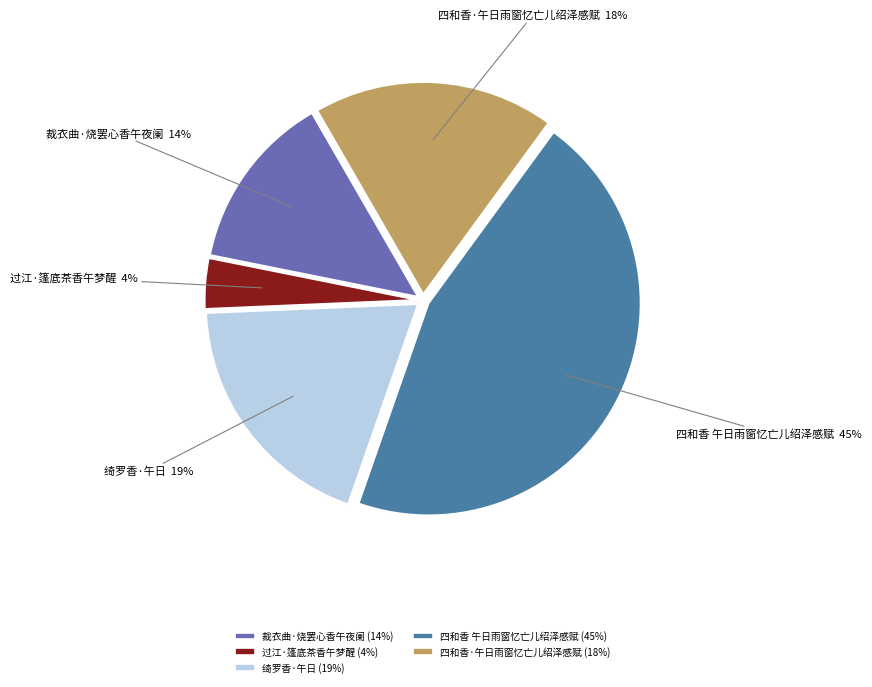

How many segments does this pie chart have?

5